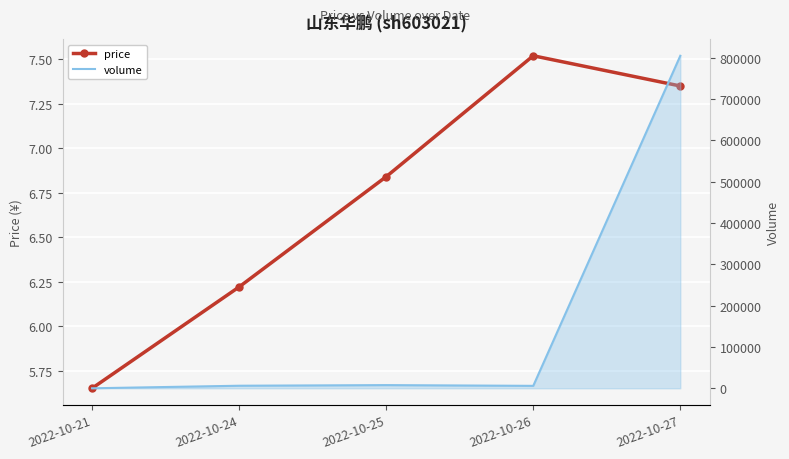

What is the difference between the maximum and second lowest values in the volume series?

798708.0